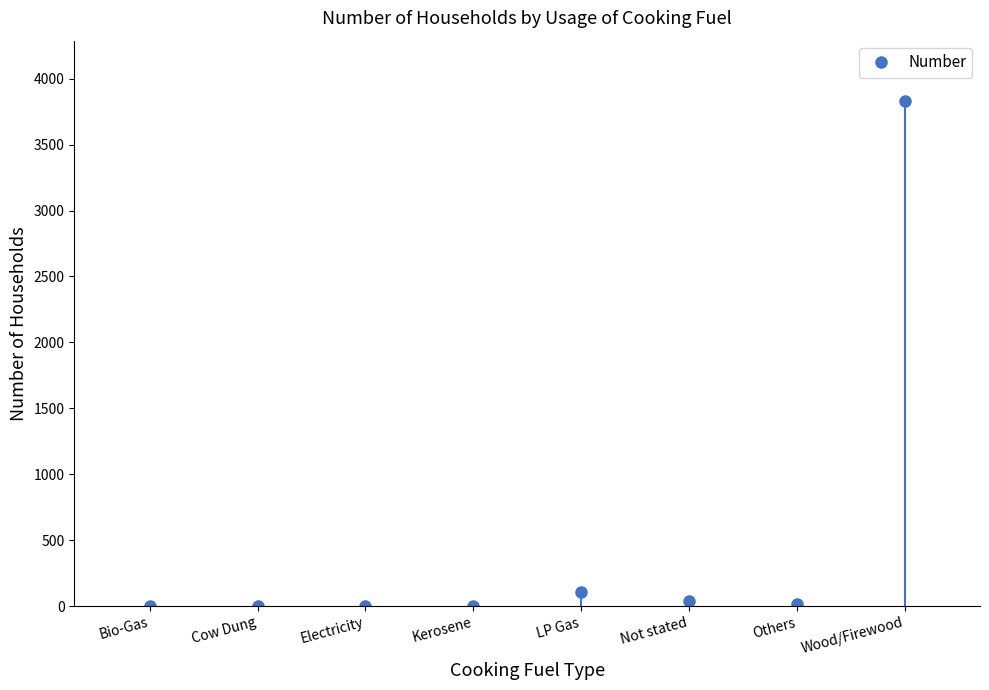

What is the difference between the maximum and minimum values?

3829